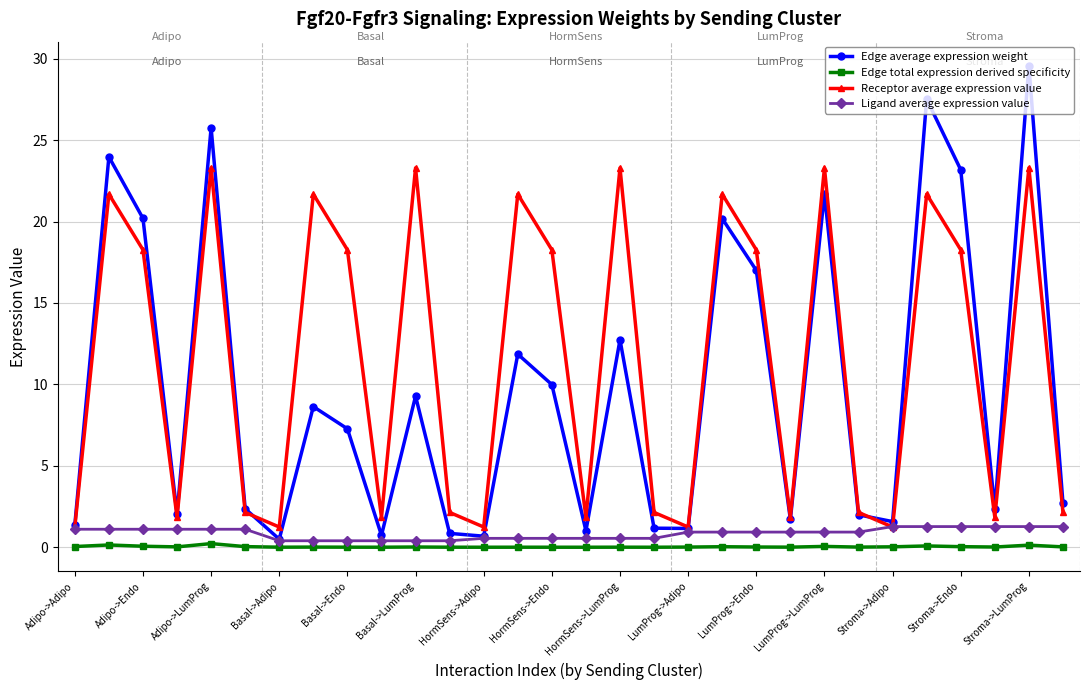

Which series has the widest spread of values?

Edge average expression weight